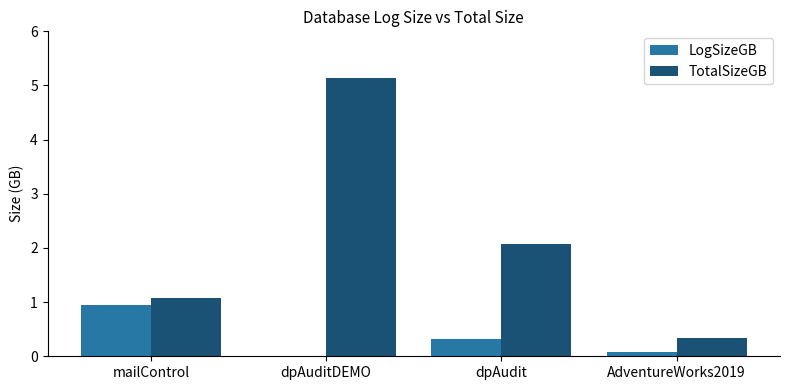

What are all the series names shown in the legend?

LogSizeGB, TotalSizeGB